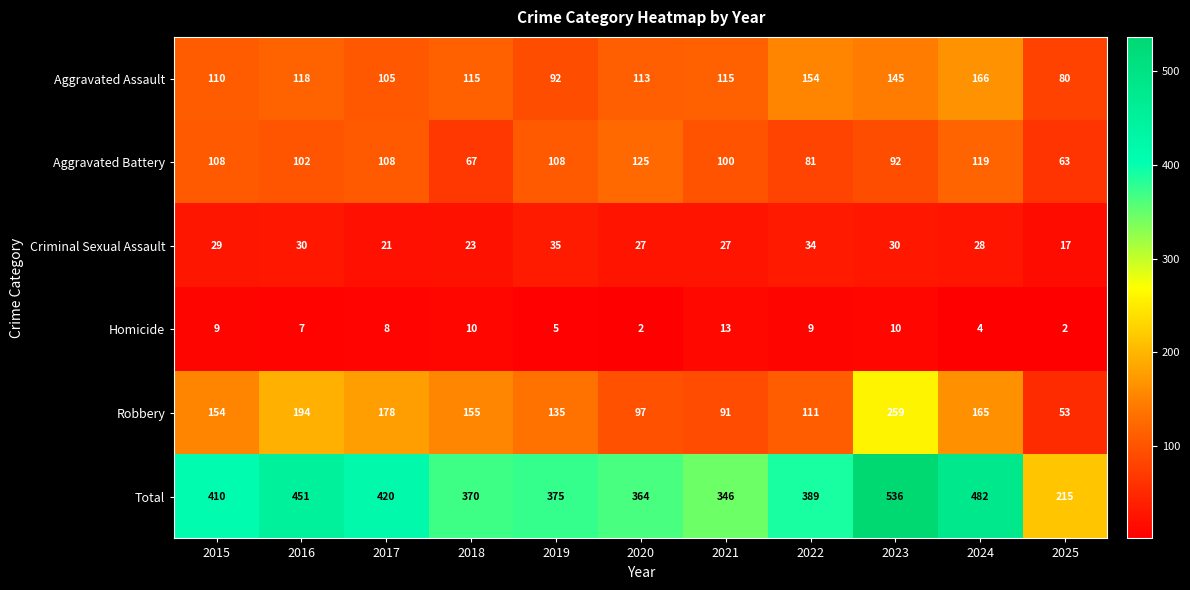

At 2020, list the series in order from largest to smallest.

Total, Aggravated Battery, Aggravated Assault, Robbery, Criminal Sexual Assault, Homicide